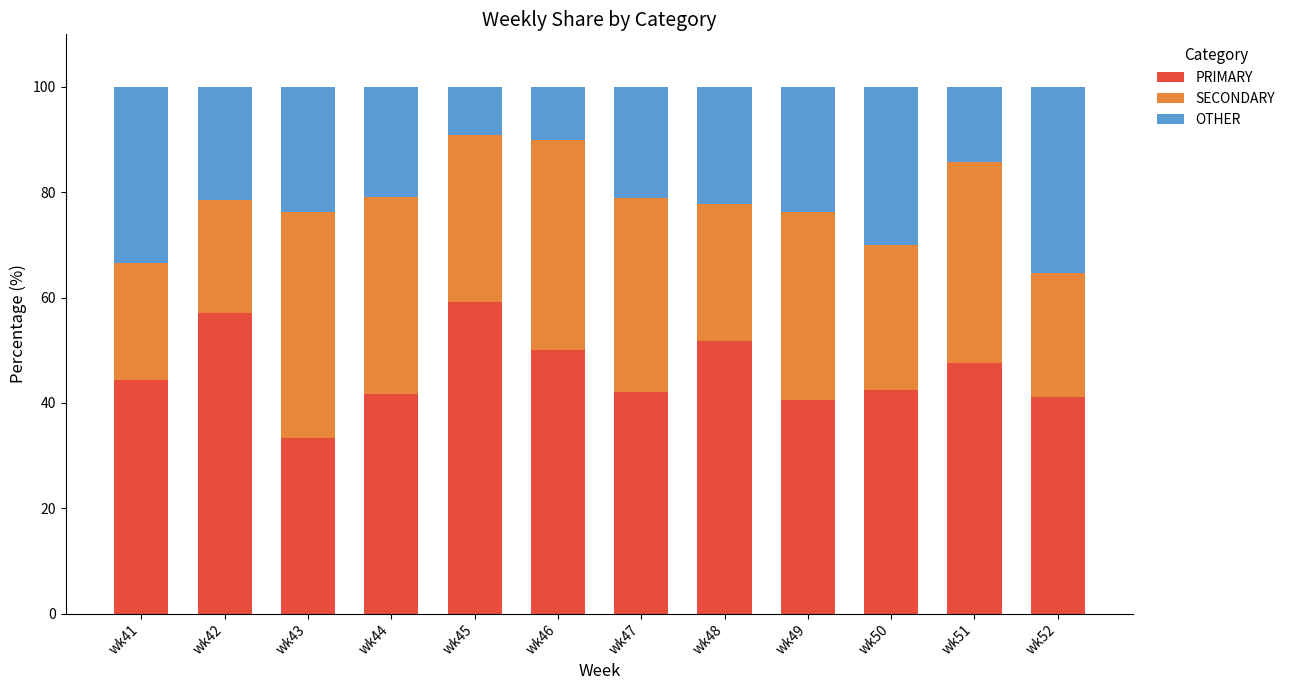

What is the sum of all PRIMARY values?

551.4